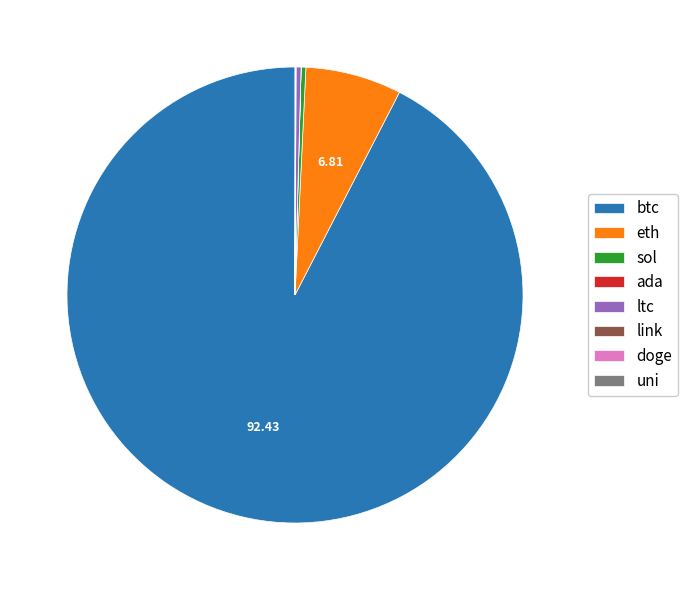

Which category accounts for the majority?

btc